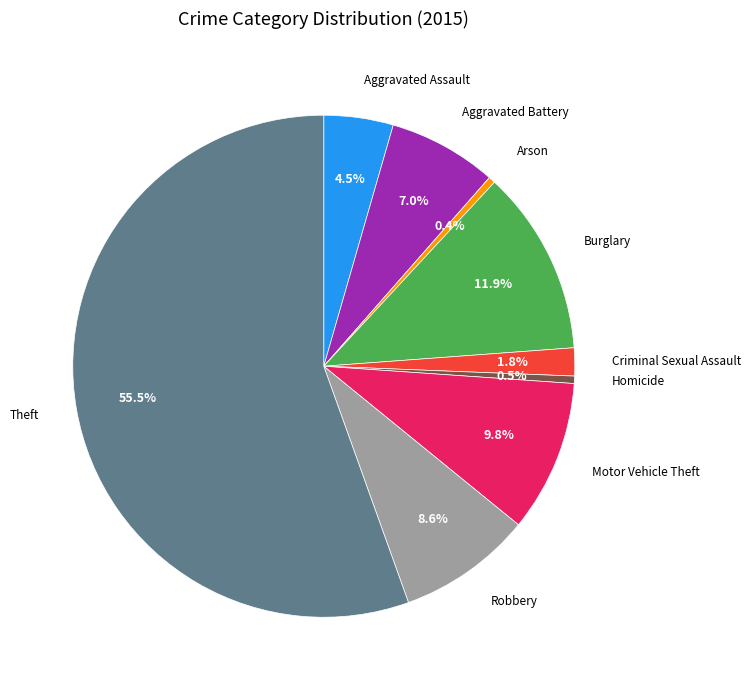

How many segments does this pie chart have?

9